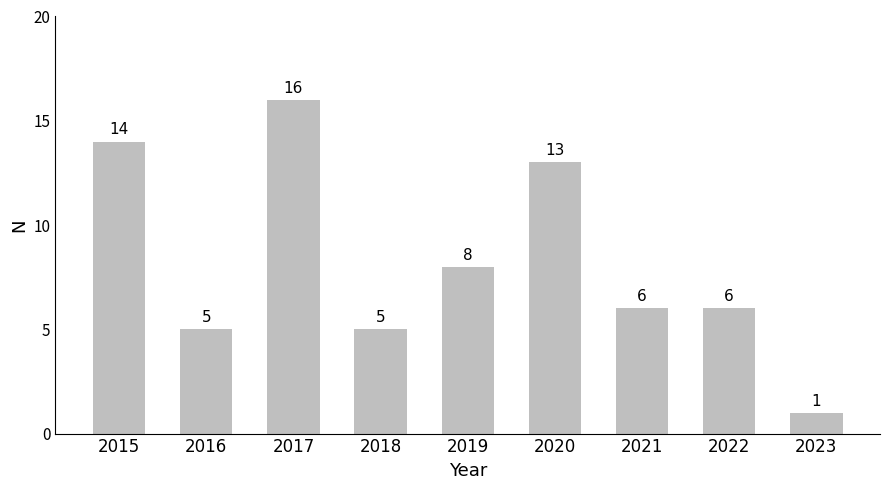

How many values are below 6?

3